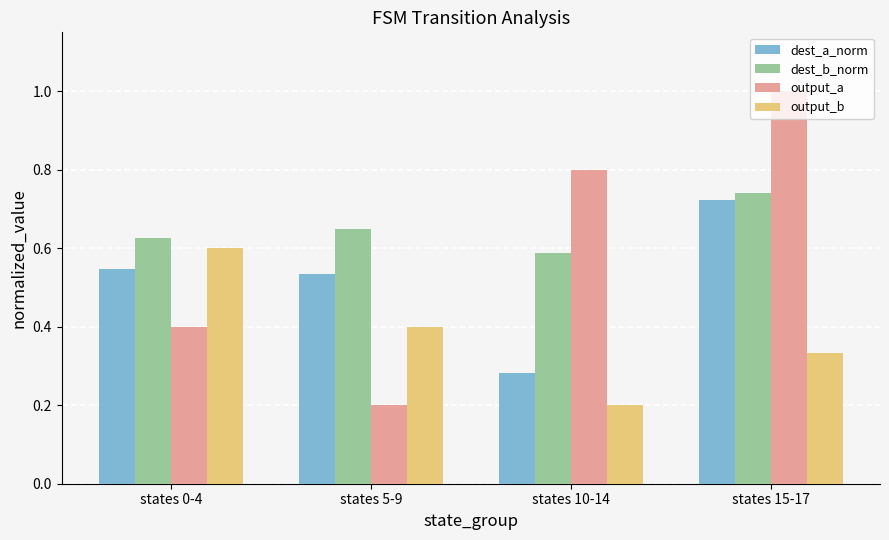

How many bars are there in total?

16